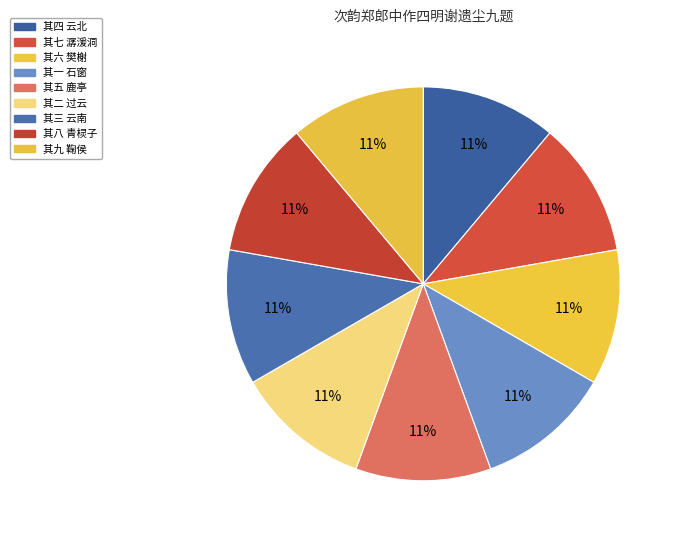

How many slices are in this pie chart?

9